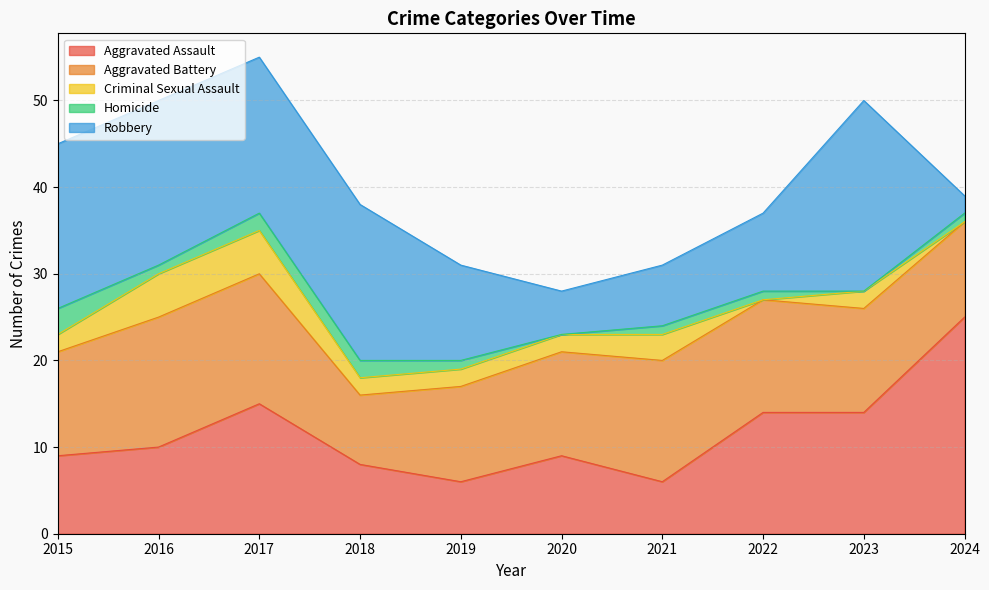

Which series has the largest range (max minus min)?

Robbery